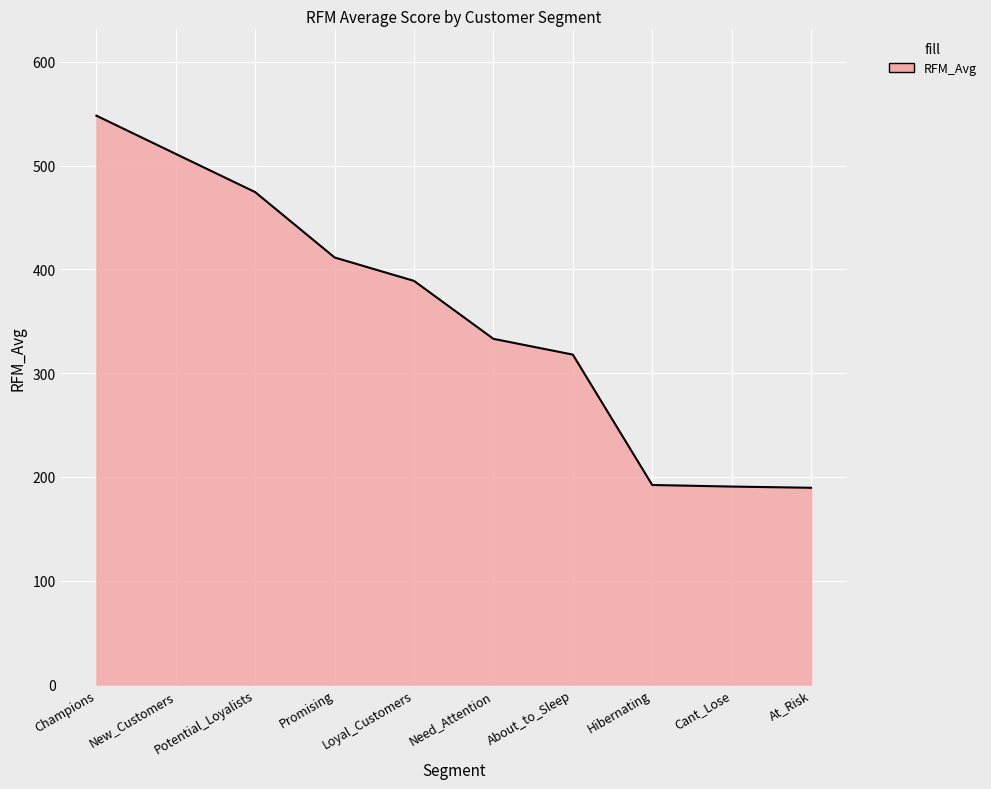

The chart shows a value of 302.3 at Cant_Lose. True or false?

False